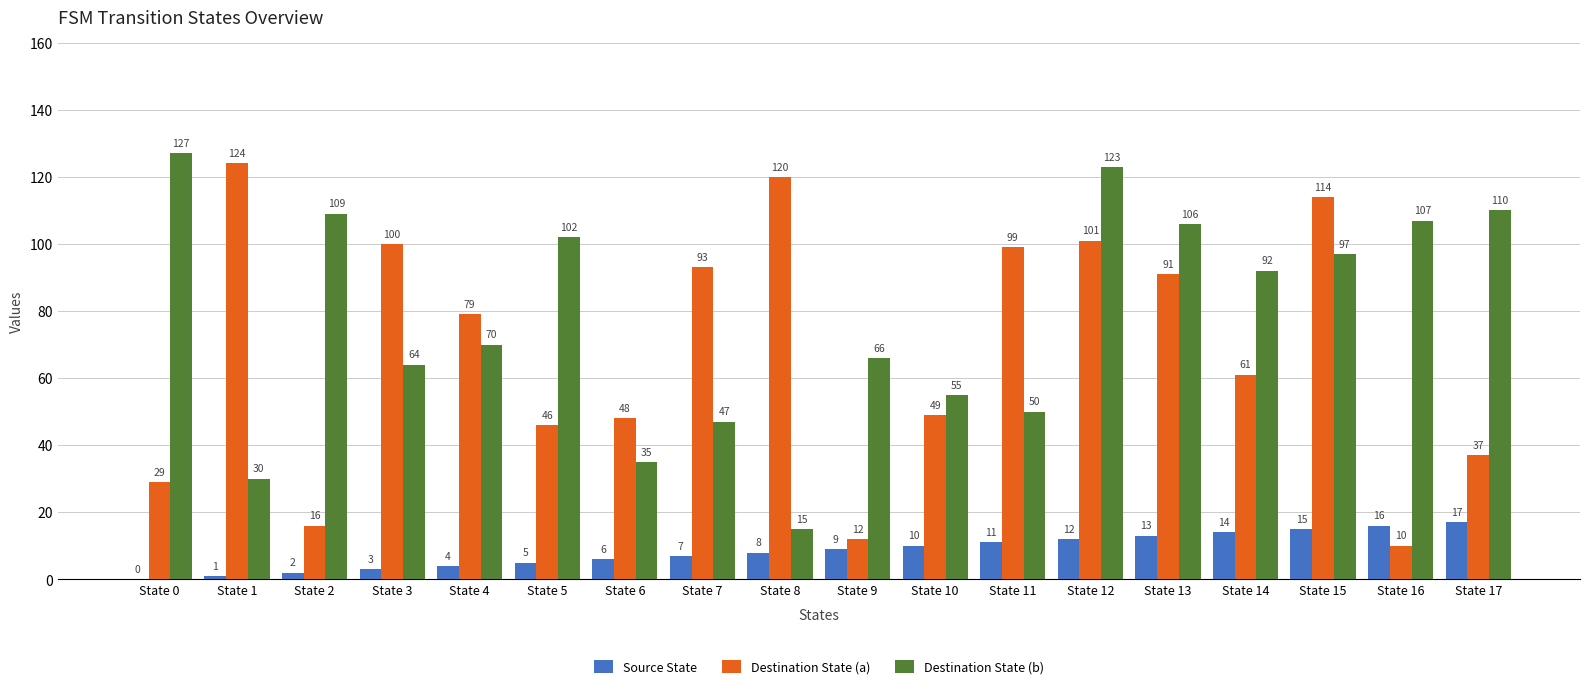

What is the spread (max minus min) of values at State 17?

93